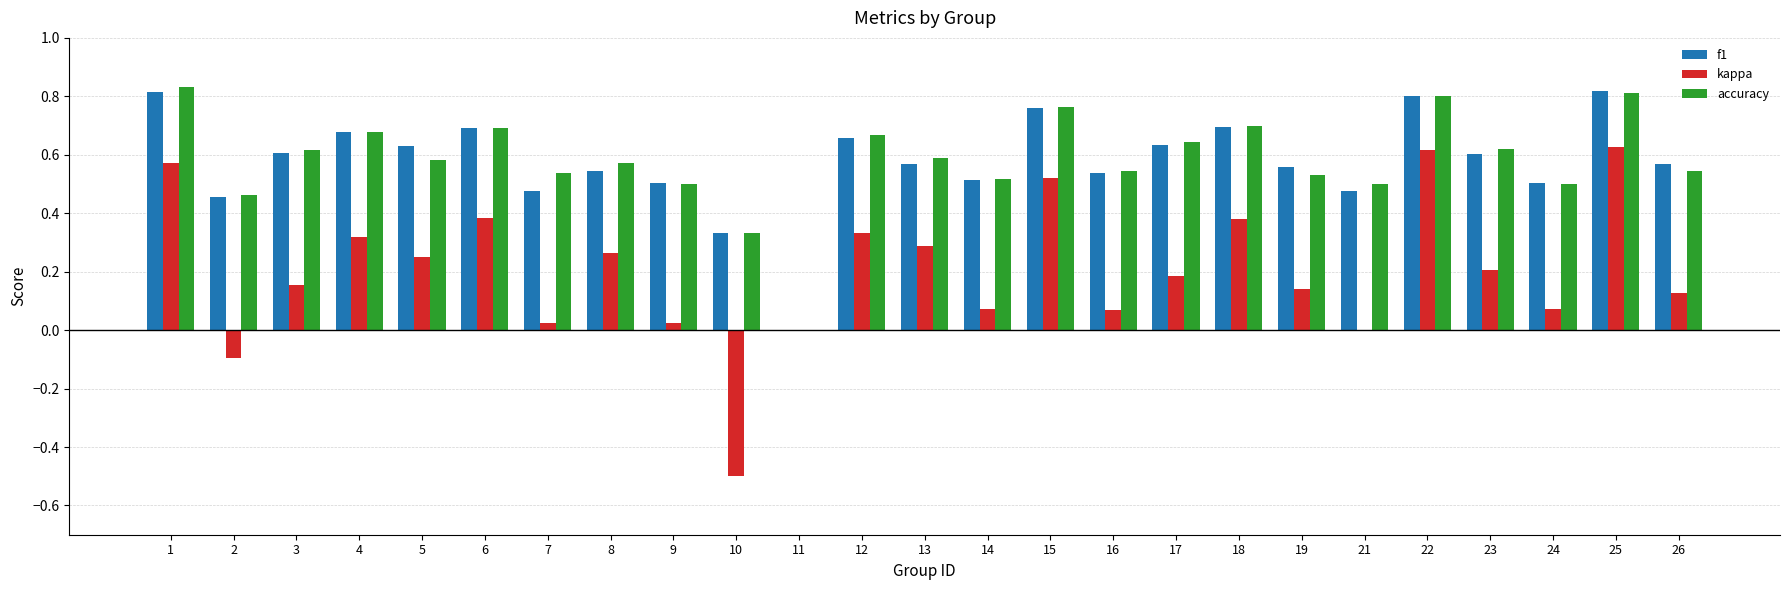

How many groups of bars are there?

25